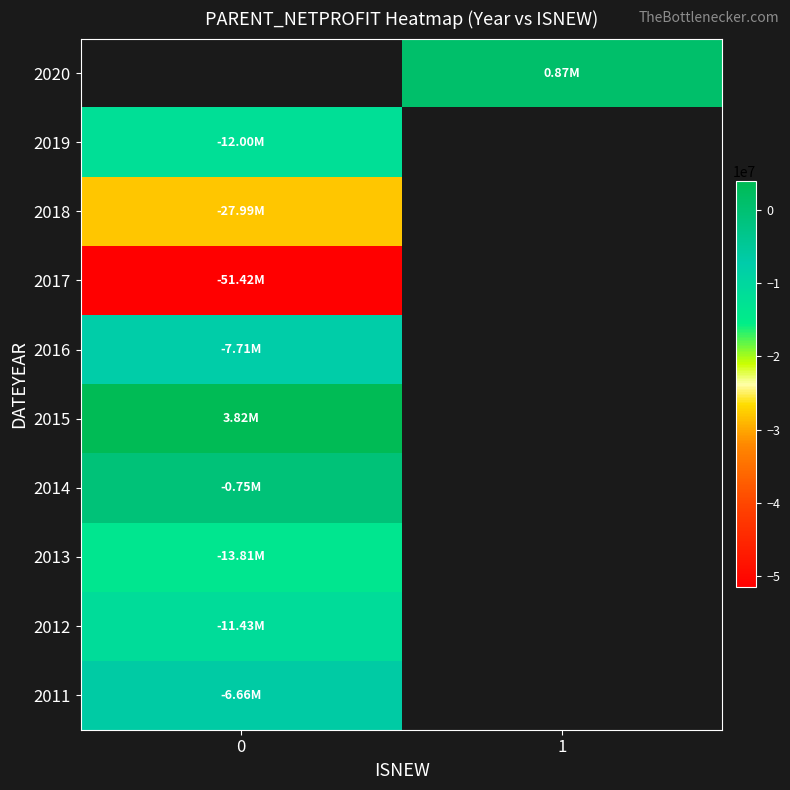

List the labels in order of 2012 value, smallest first.

0, 1